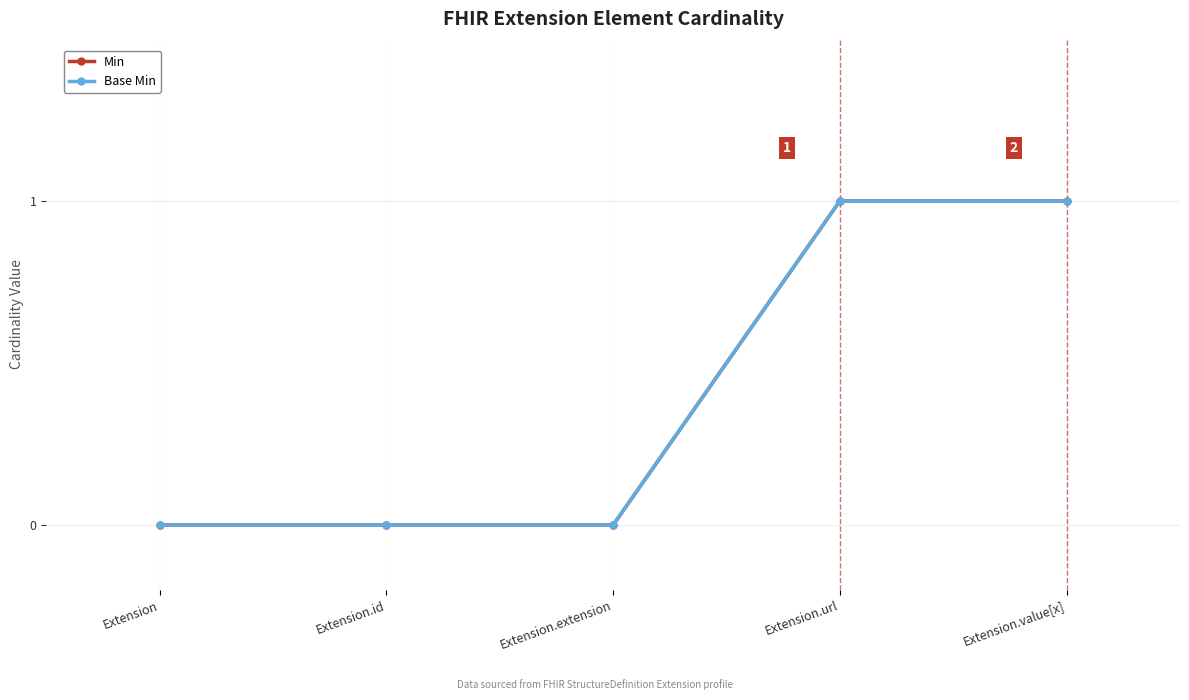

Is this an area chart (filled region under the line)?

No